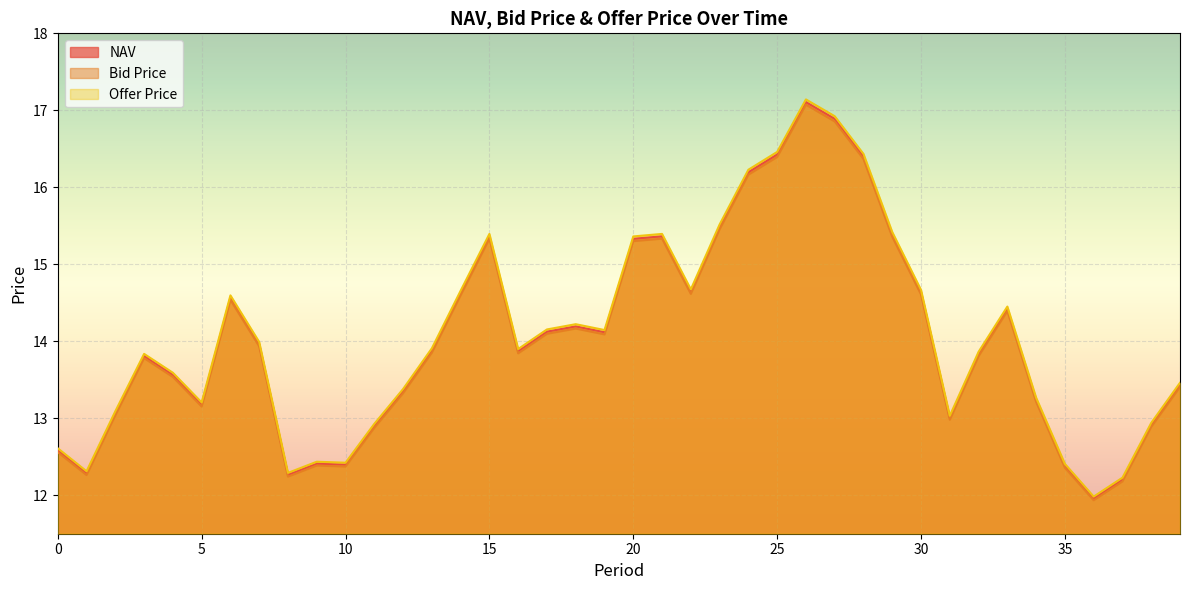

What is the spread (max minus min) of values at 28?

0.1